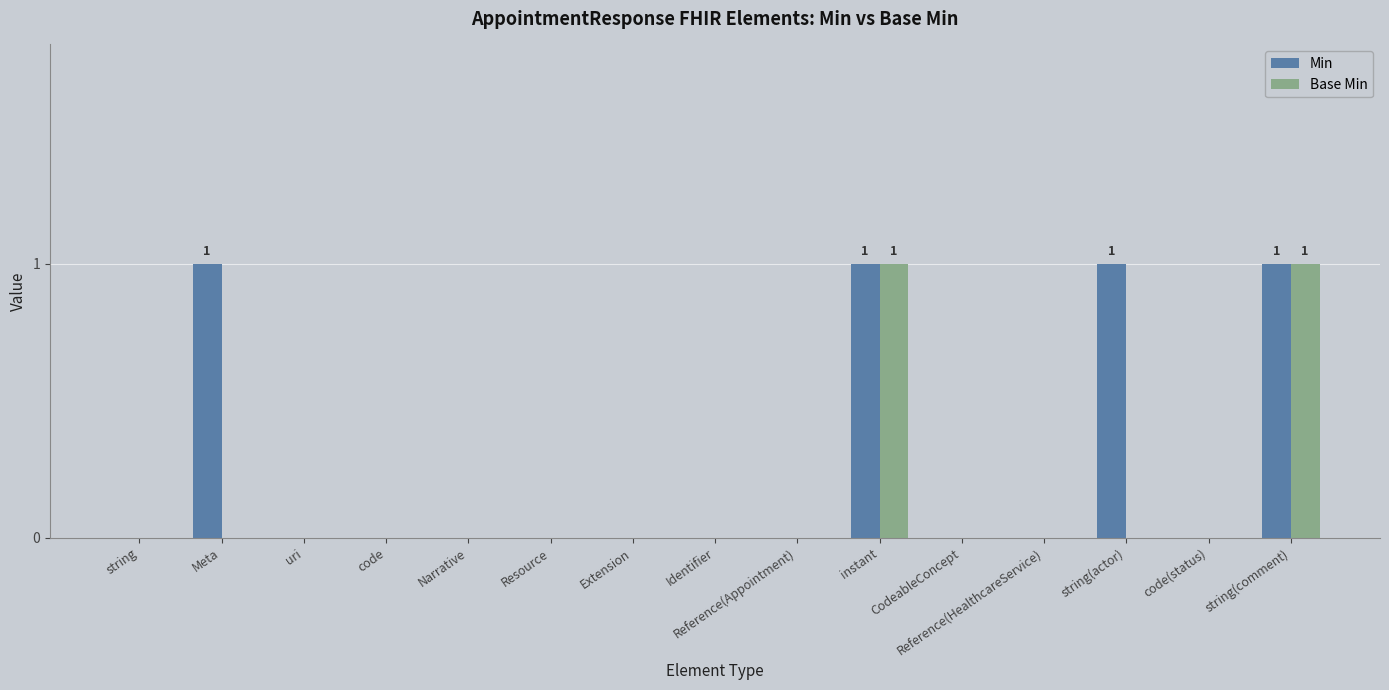

The value of Min at Reference(HealthcareService) is 0. True or false?

True